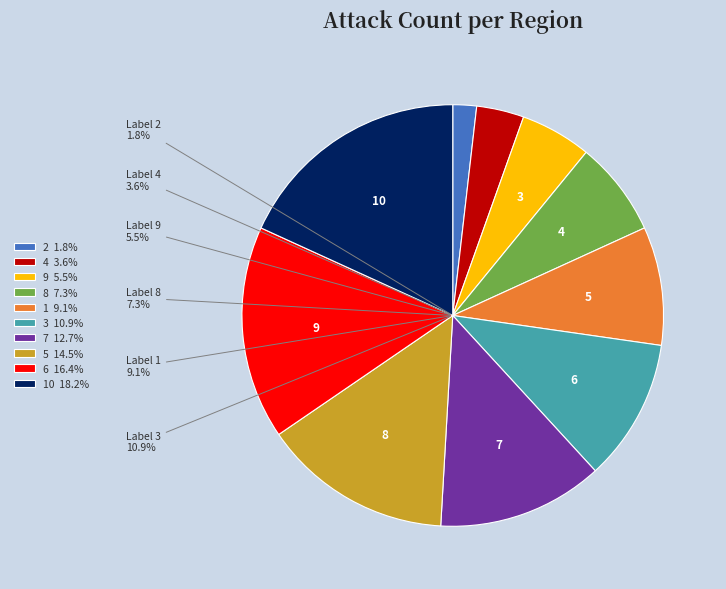

What is the smallest slice in the pie chart?

2